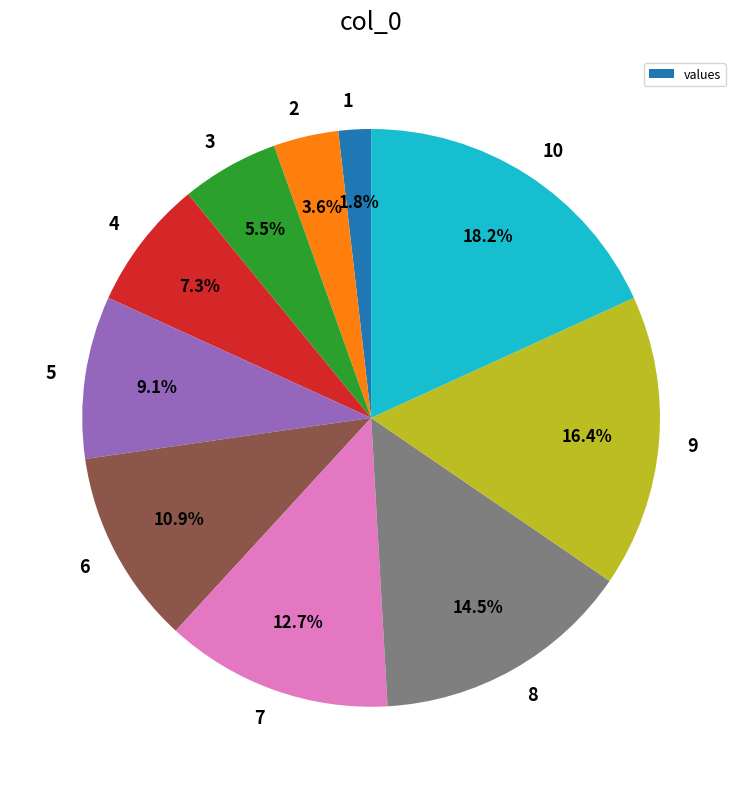

Approximately how many times larger is the value at 4 compared to 5?

0.8